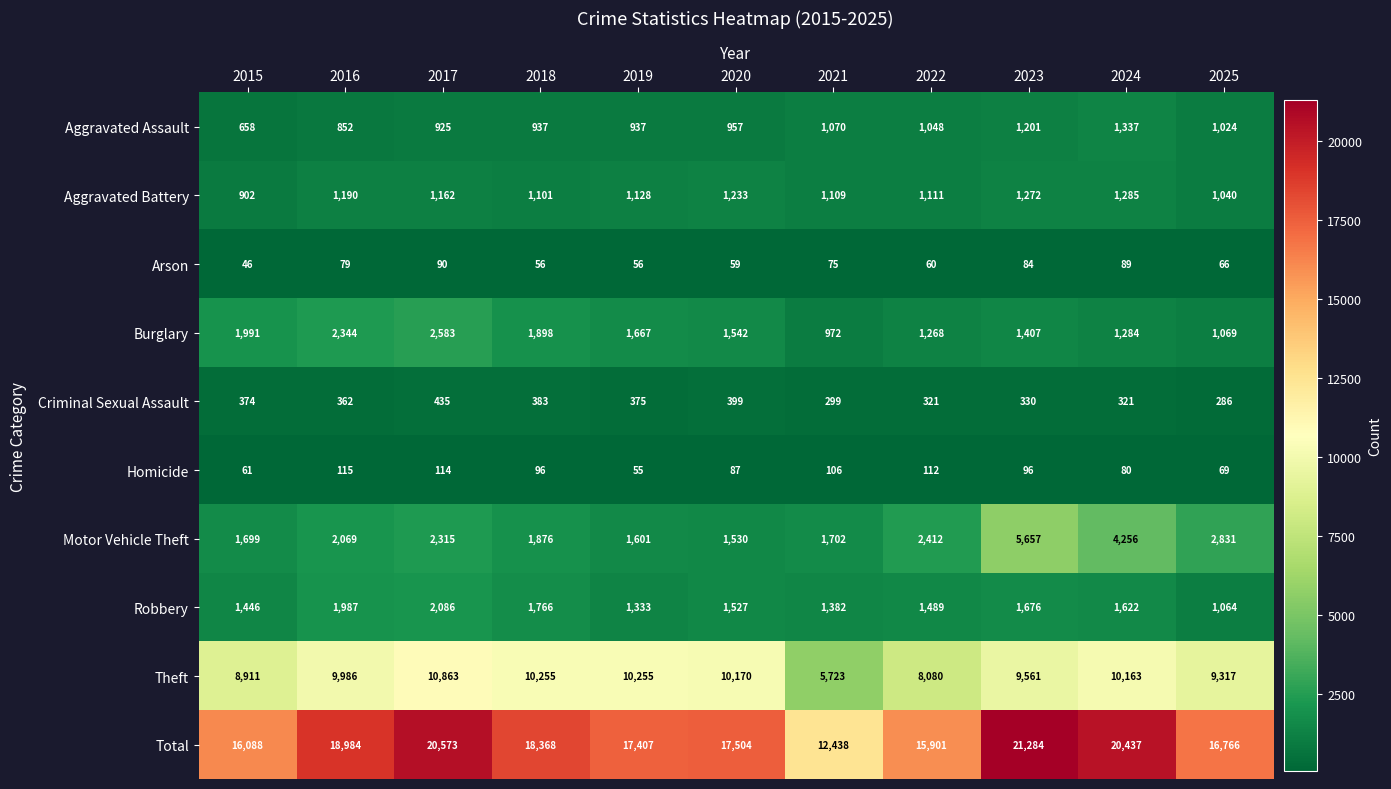

Which series has the largest total across all categories?

Total